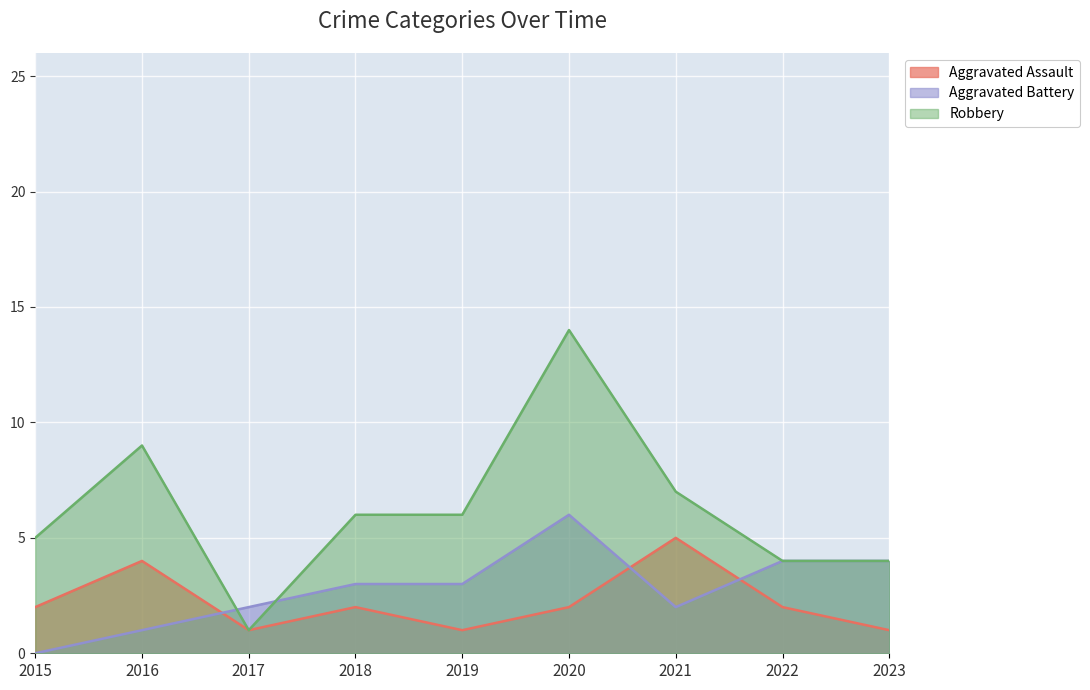

True or false: Robbery and Aggravated Assault intersect in this chart.

False